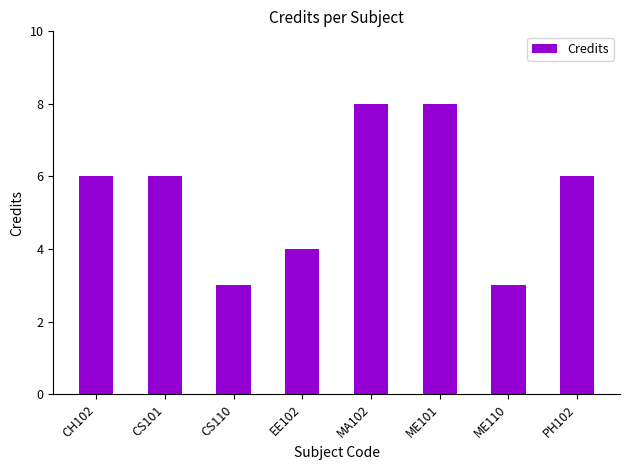

What position from the left is CS101?

2